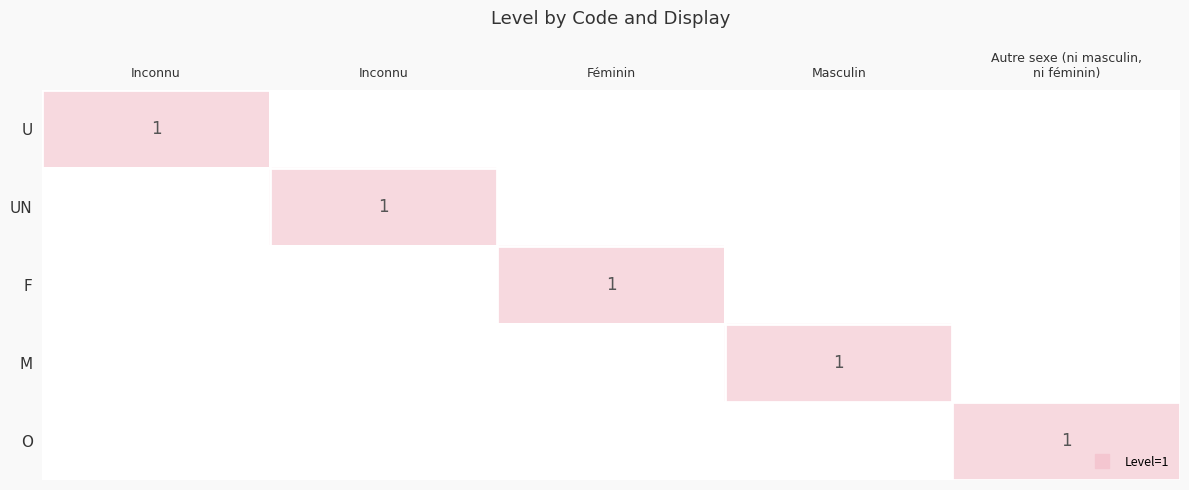

What is the greatest value displayed?

1